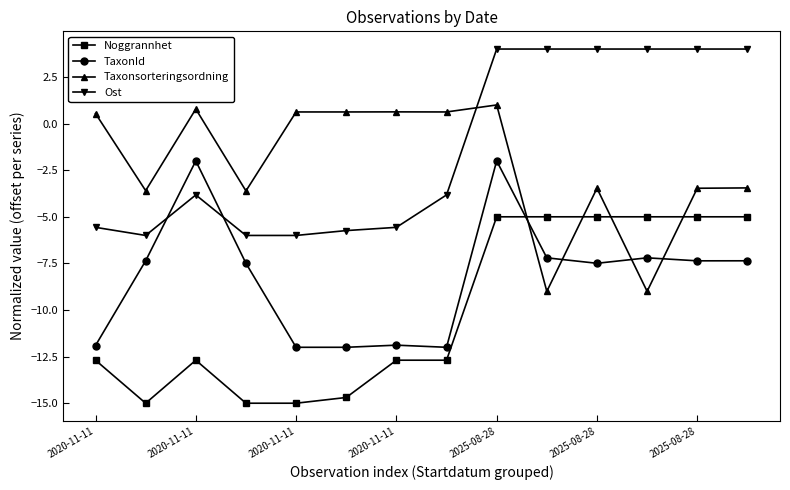

Which series has the largest total across all categories?

Ost